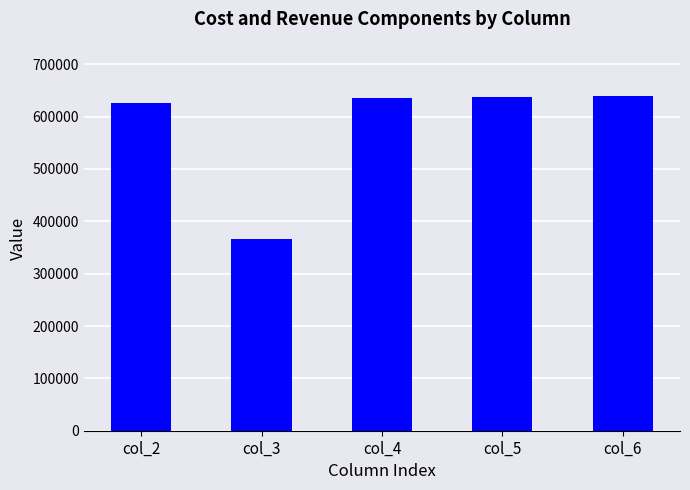

At which label does the data first exceed 635737?

col_4